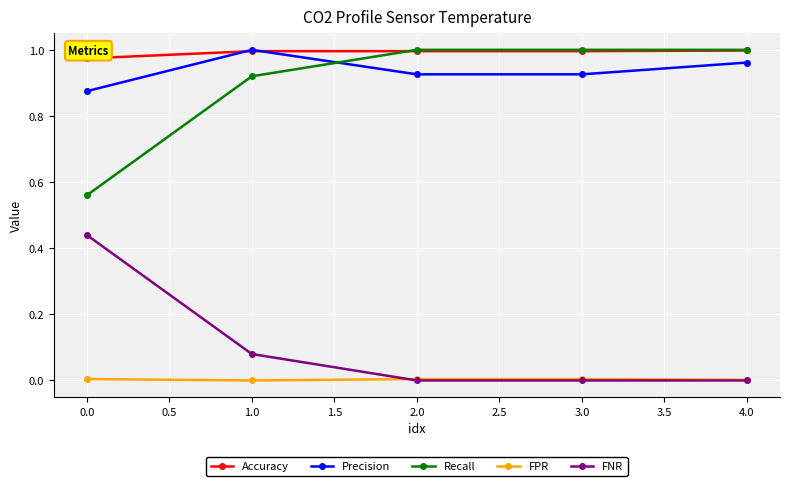

True or false: Precision and FPR cross at least once.

False